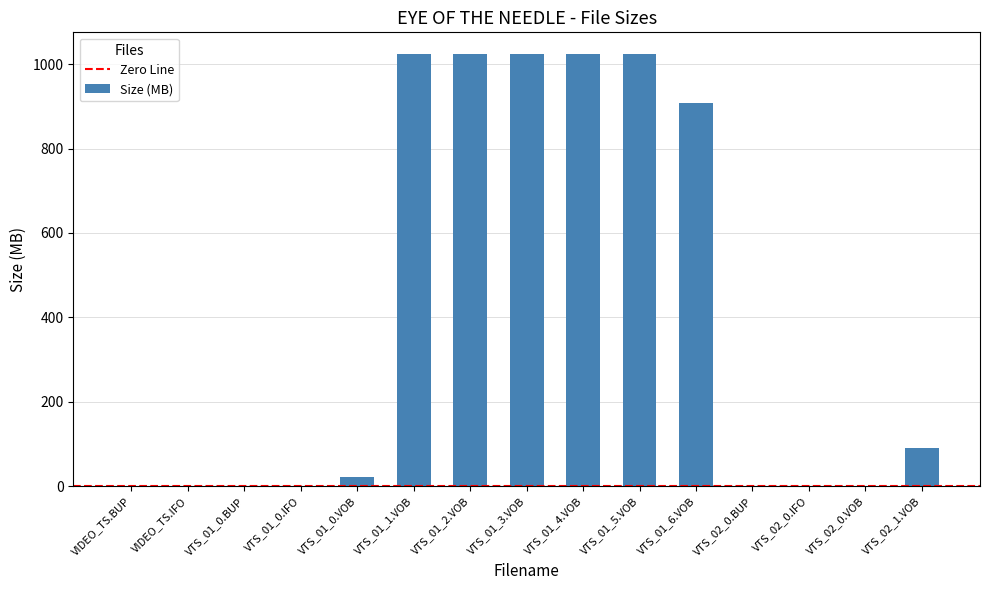

The value at VTS_01_4.VOB is 661.8. True or false?

False